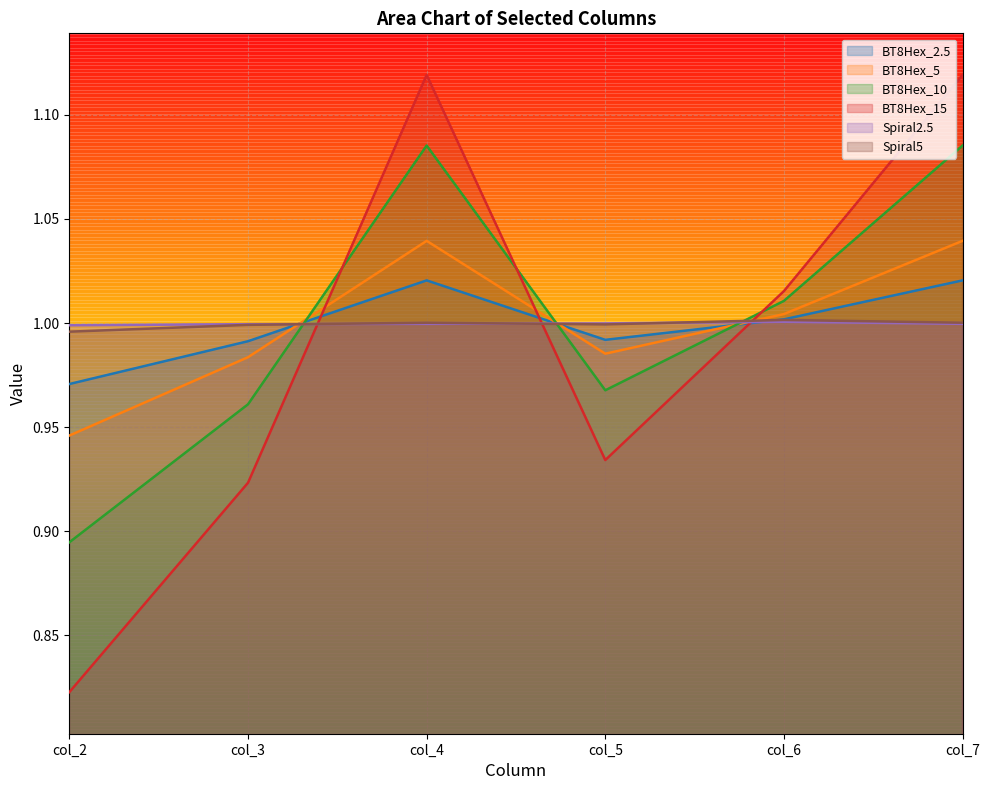

How many data points in BT8Hex_10 are less than 1?

3